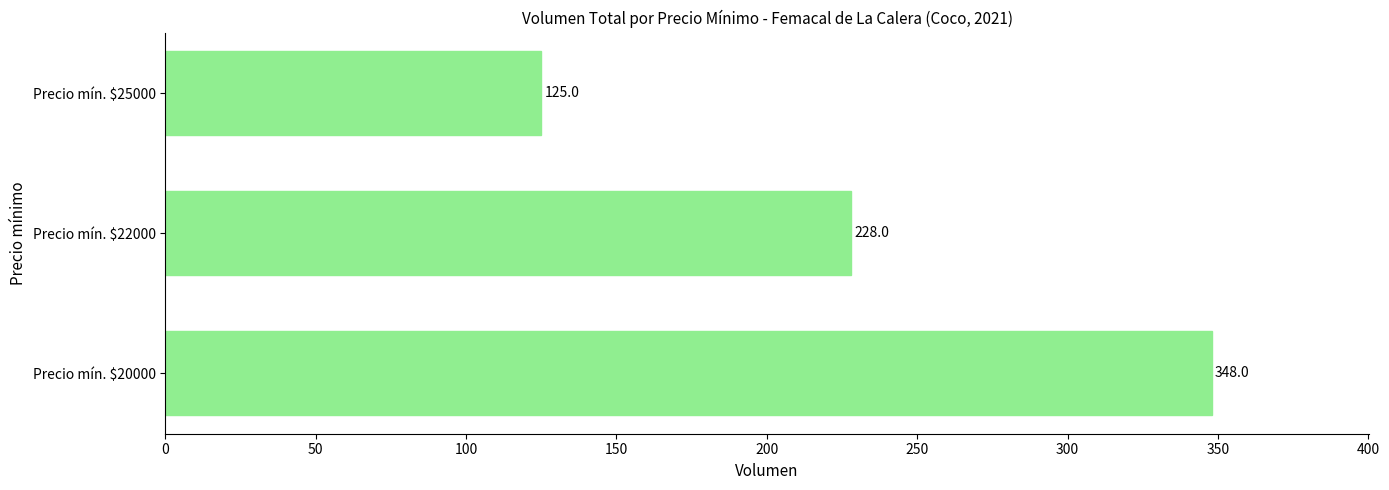

Reading bottom to top, extract all data points from this chart.

348	228	125